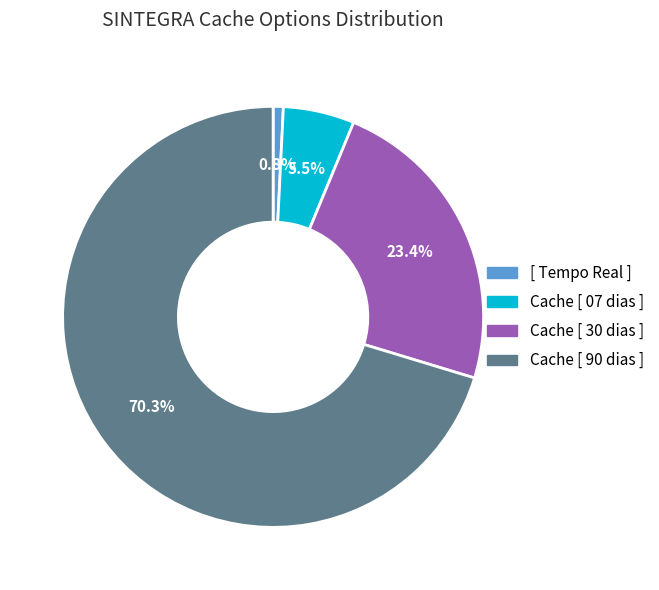

To the nearest percent, what is the combined percentage of [ Tempo Real ] and Cache [ 90 dias ]?

71%